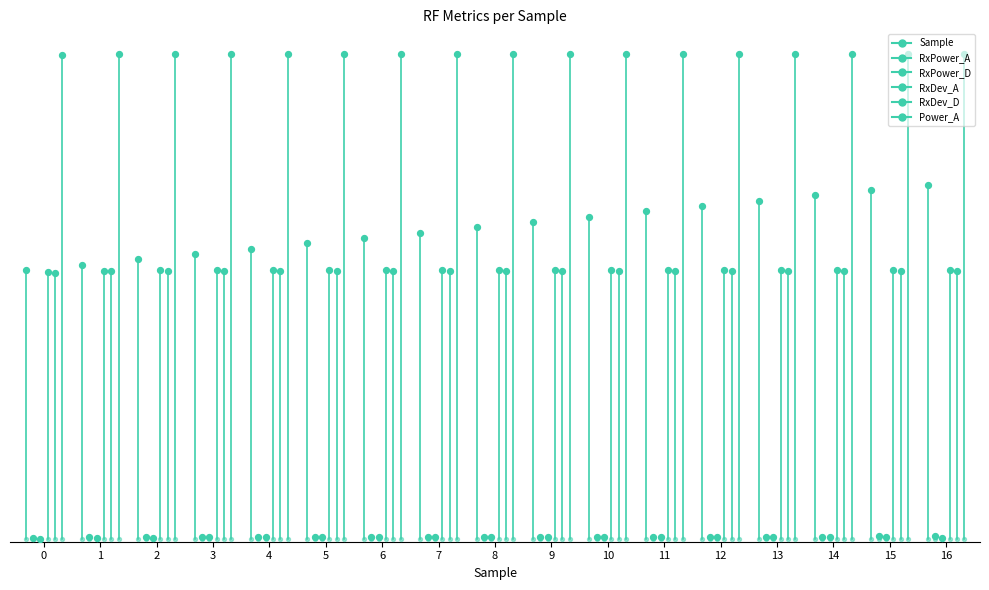

At how many categories does at least one series exceed 43?

1